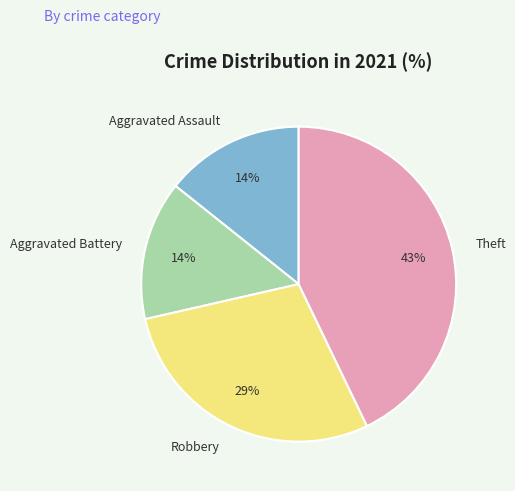

How many slices are in this pie chart?

4